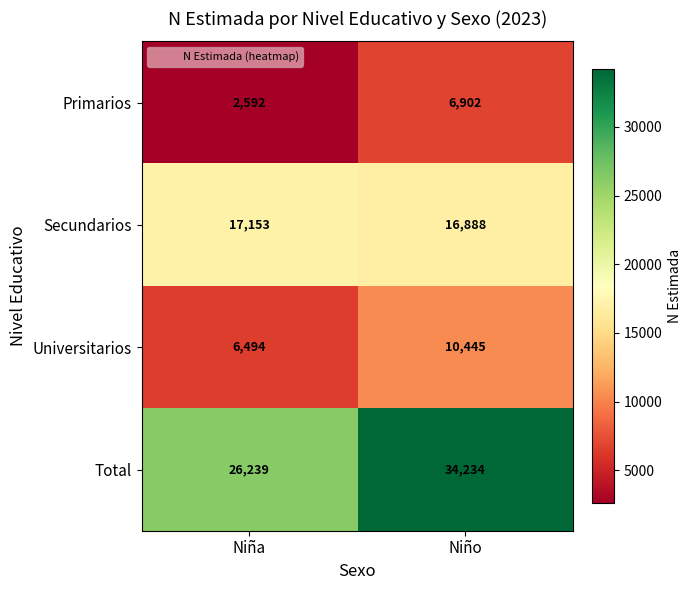

What is the difference between the Universitarios values at Niño and Niña?

3951